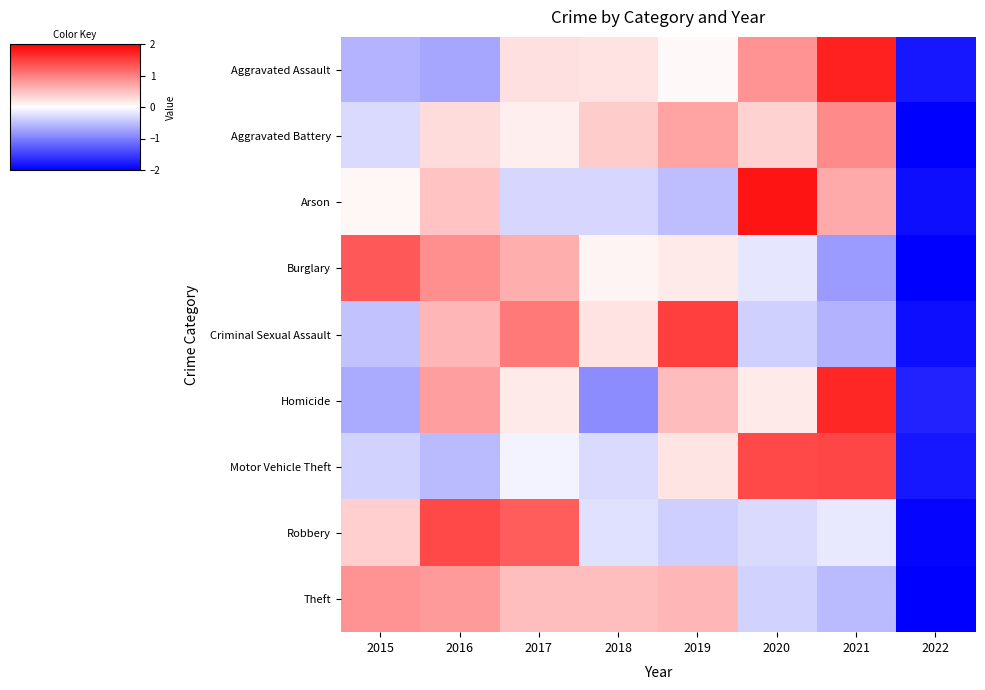

Reading left to right, what are all the values shown in this chart?

Aggravated Assault: 2015=-0.6	2016=-0.7	2017=0.2	2018=0.2	2019=0.1	2020=0.9	2021=1.7	2022=-1.8
Aggravated Battery: 2015=-0.3	2016=0.3	2017=0.1	2018=0.4	2019=0.7	2020=0.4	2021=0.9	2022=-2.5
Arson: 2015=0.1	2016=0.5	2017=-0.3	2018=-0.3	2019=-0.5	2020=1.8	2021=0.7	2022=-1.9
Burglary: 2015=1.3	2016=0.9	2017=0.6	2018=0.1	2019=0.2	2020=-0.2	2021=-0.8	2022=-2.1
Criminal Sexual Assault: 2015=-0.5	2016=0.6	2017=1.0	2018=0.2	2019=1.5	2020=-0.4	2021=-0.6	2022=-1.9
Homicide: 2015=-0.7	2016=0.8	2017=0.2	2018=-0.9	2019=0.5	2020=0.2	2021=1.7	2022=-1.7
Motor Vehicle Theft: 2015=-0.4	2016=-0.5	2017=-0.1	2018=-0.3	2019=0.2	2020=1.4	2021=1.4	2022=-1.8
Robbery: 2015=0.4	2016=1.4	2017=1.3	2018=-0.2	2019=-0.4	2020=-0.3	2021=-0.2	2022=-2.0
Theft: 2015=0.9	2016=0.8	2017=0.5	2018=0.5	2019=0.6	2020=-0.4	2021=-0.5	2022=-2.3